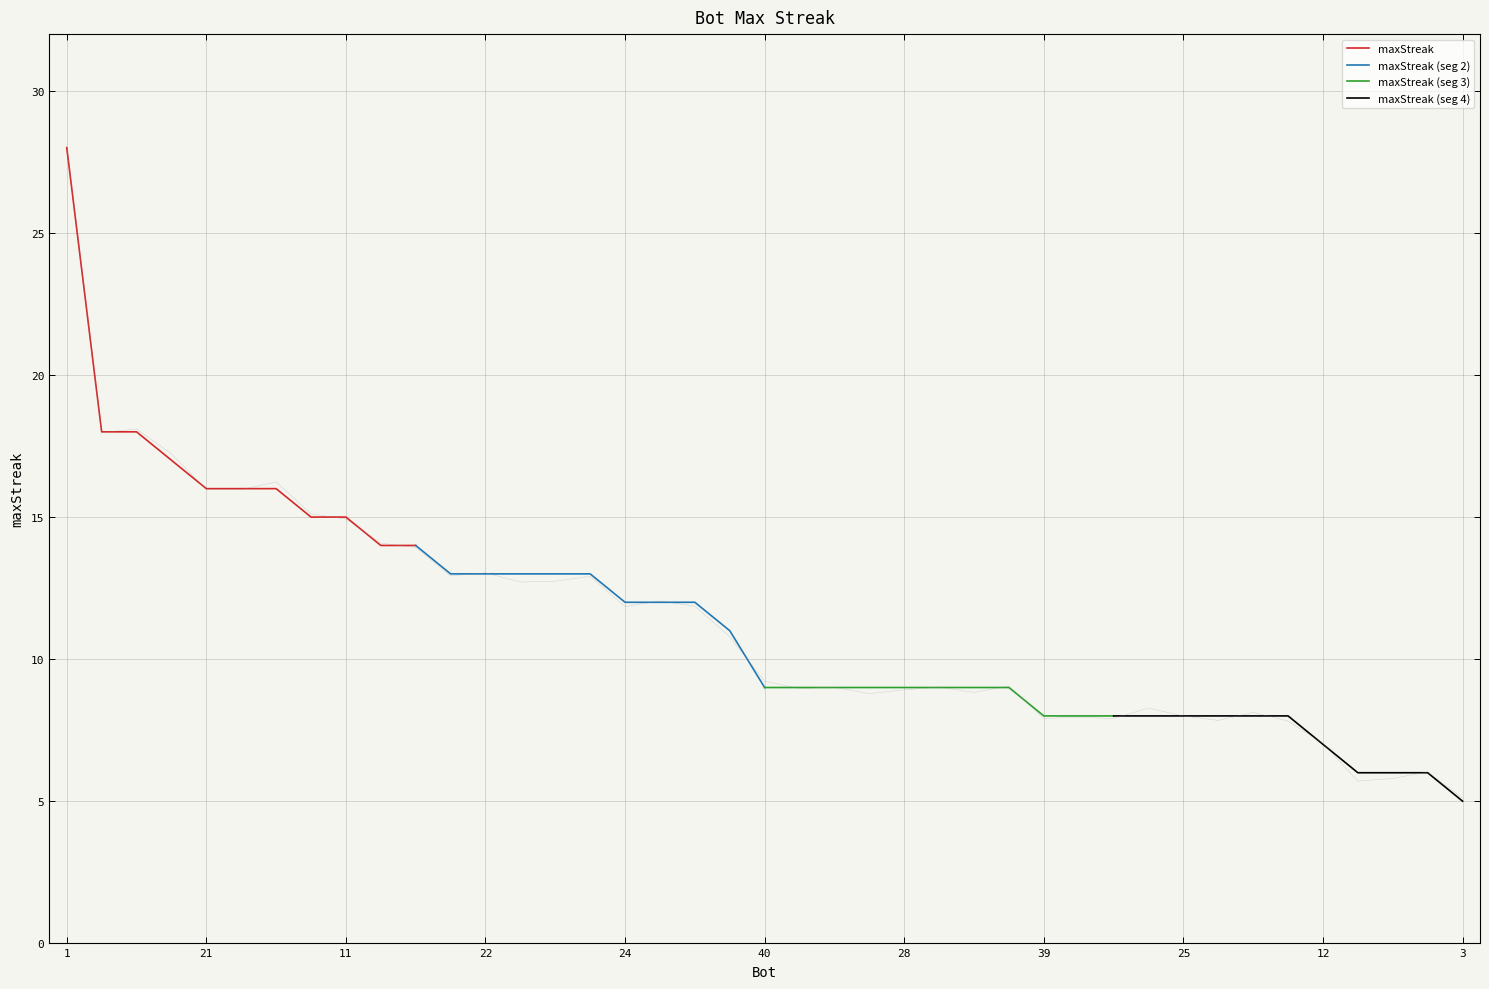

Is it true that maxStreak equals 16 at 21?

True